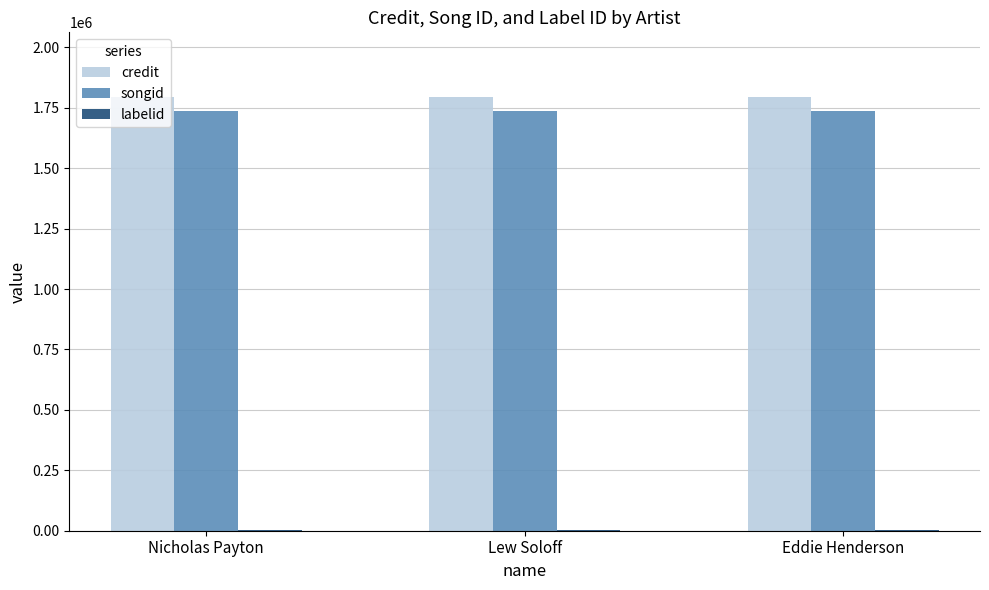

Is it true that credit equals 606803 at Lew Soloff?

False